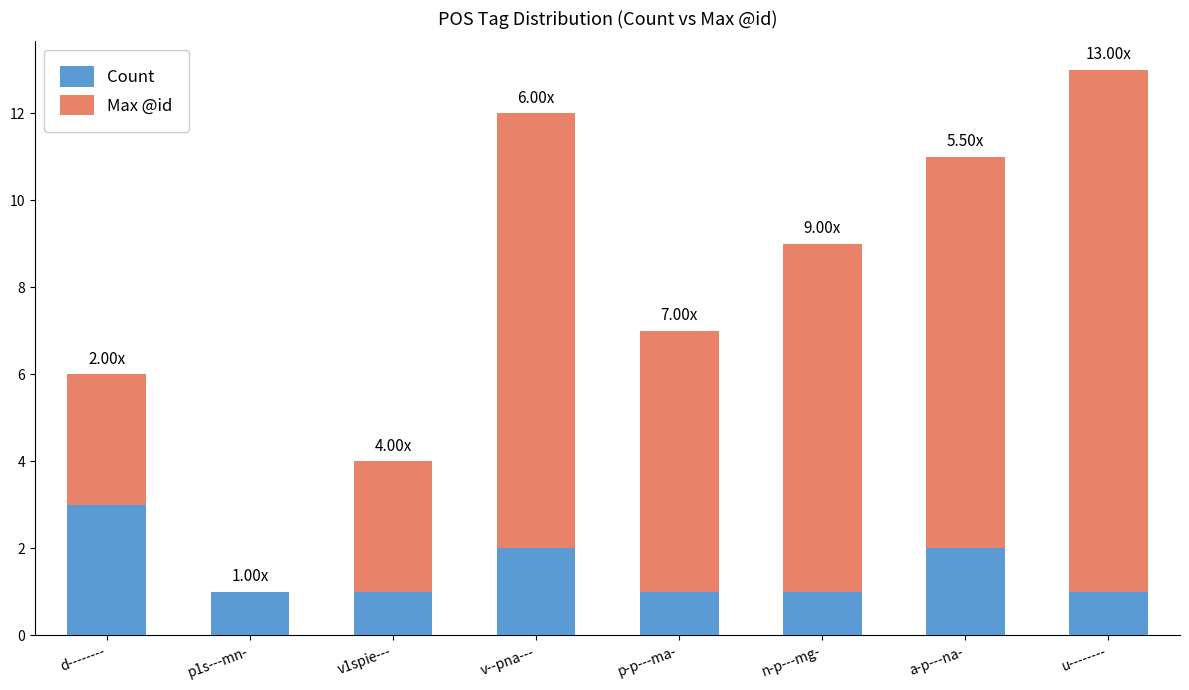

What is the sum of the Count values at v--pna--- and u--------?

3